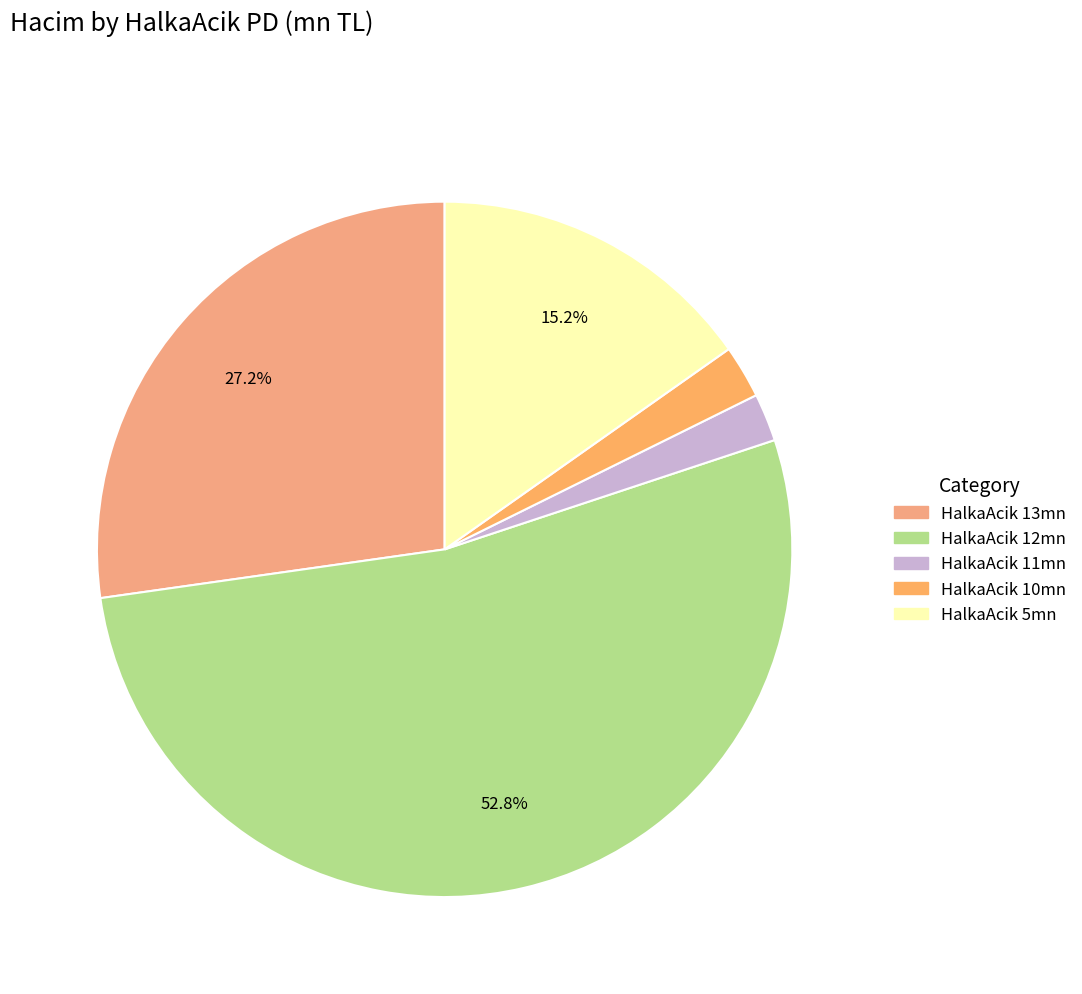

How many segments does this pie chart have?

5